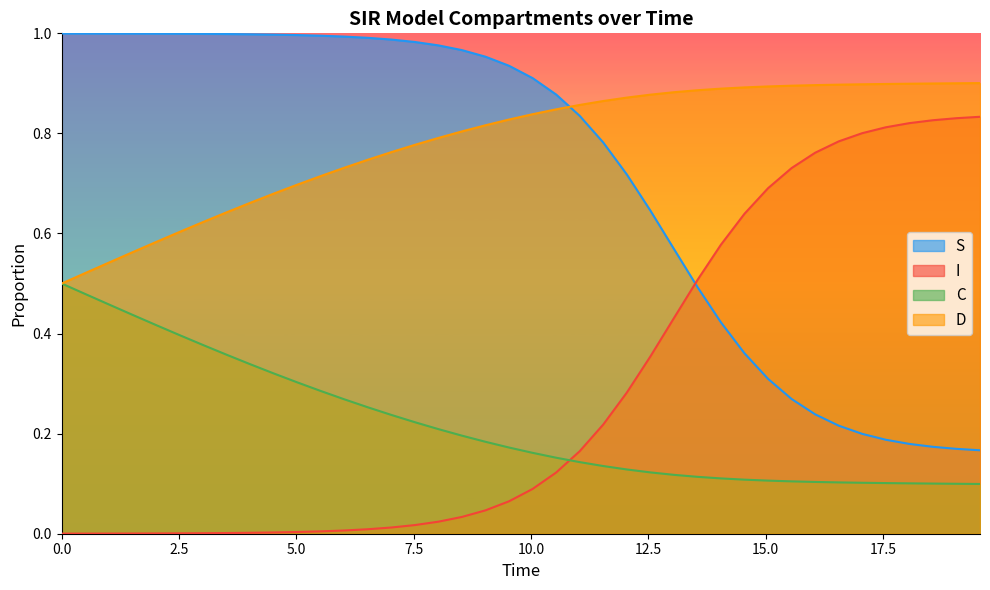

True or false: D and S cross at least once.

True